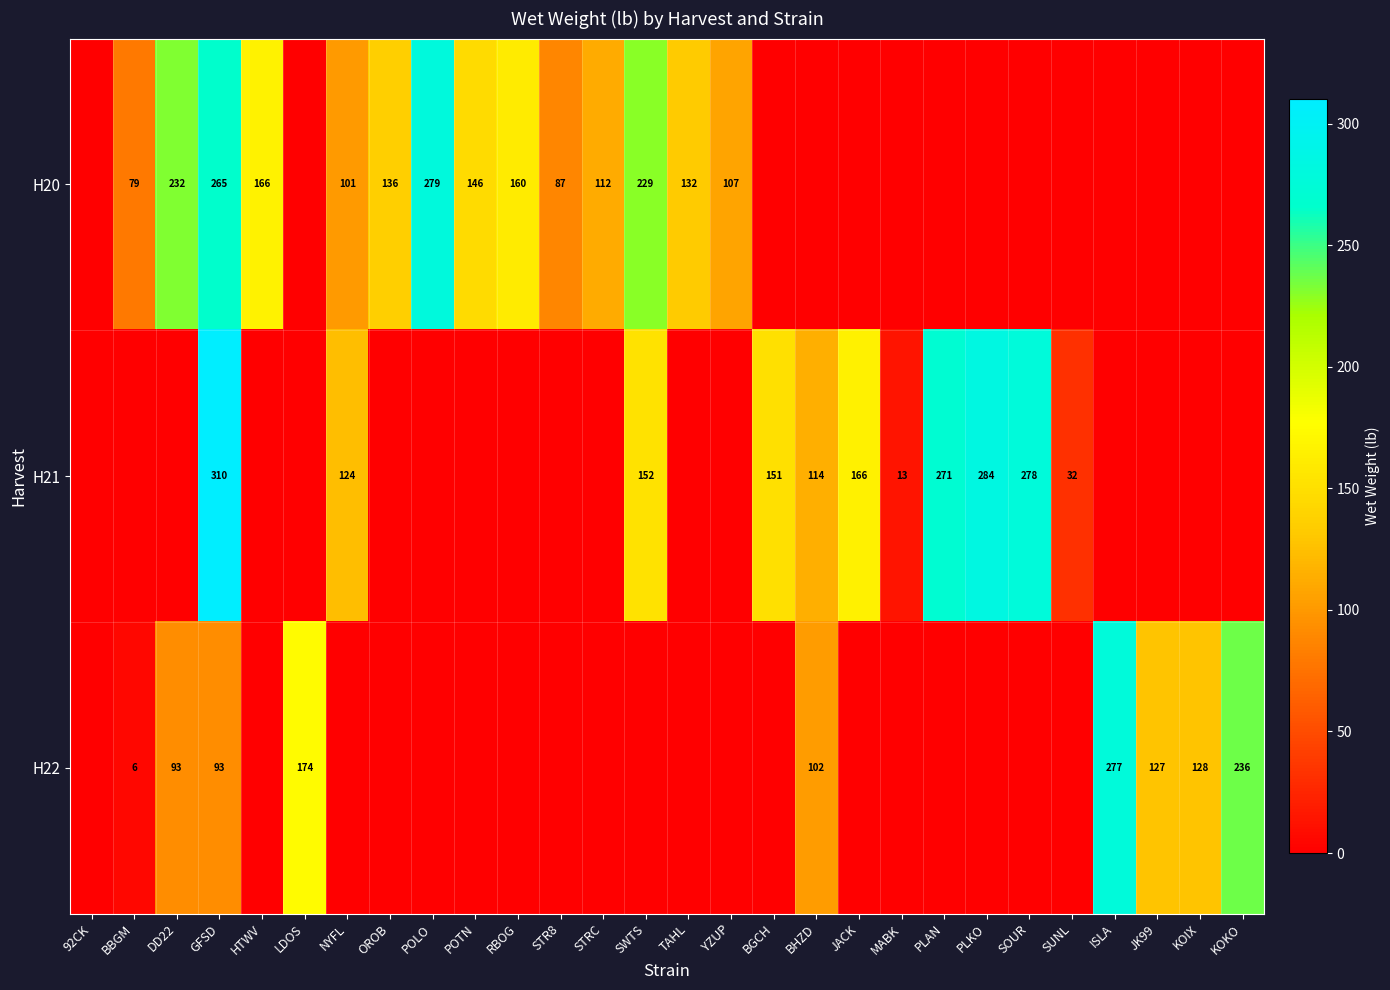

Which category has the highest value across all series?

GFSD